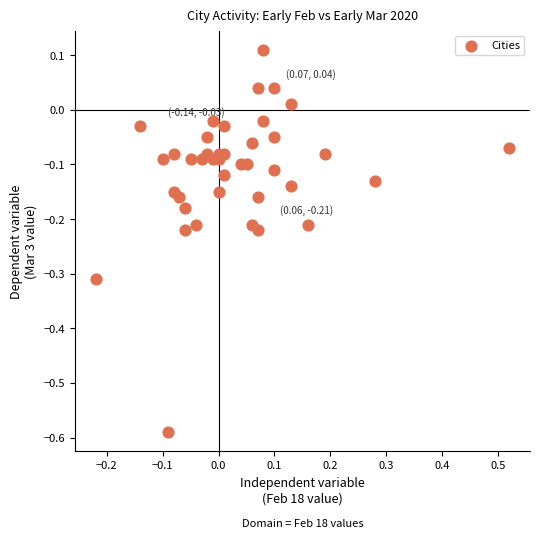

What is the range of X values (max minus min)?

0.7